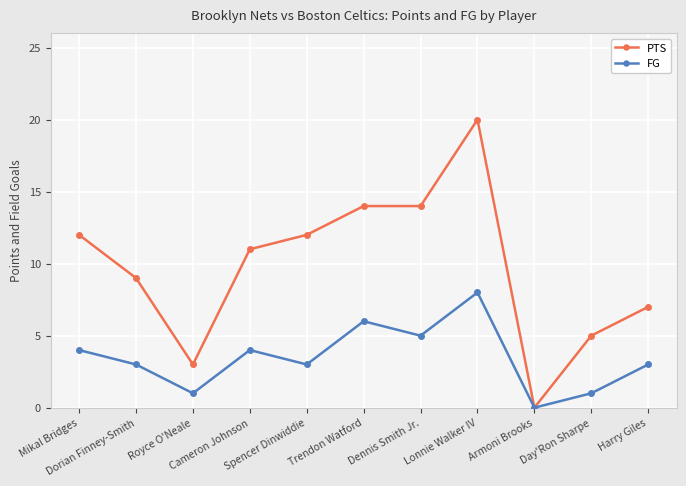

How many lines are shown in the chart?

2